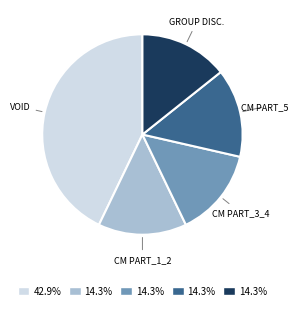

Is there any slice that represents more than half of the pie?

No